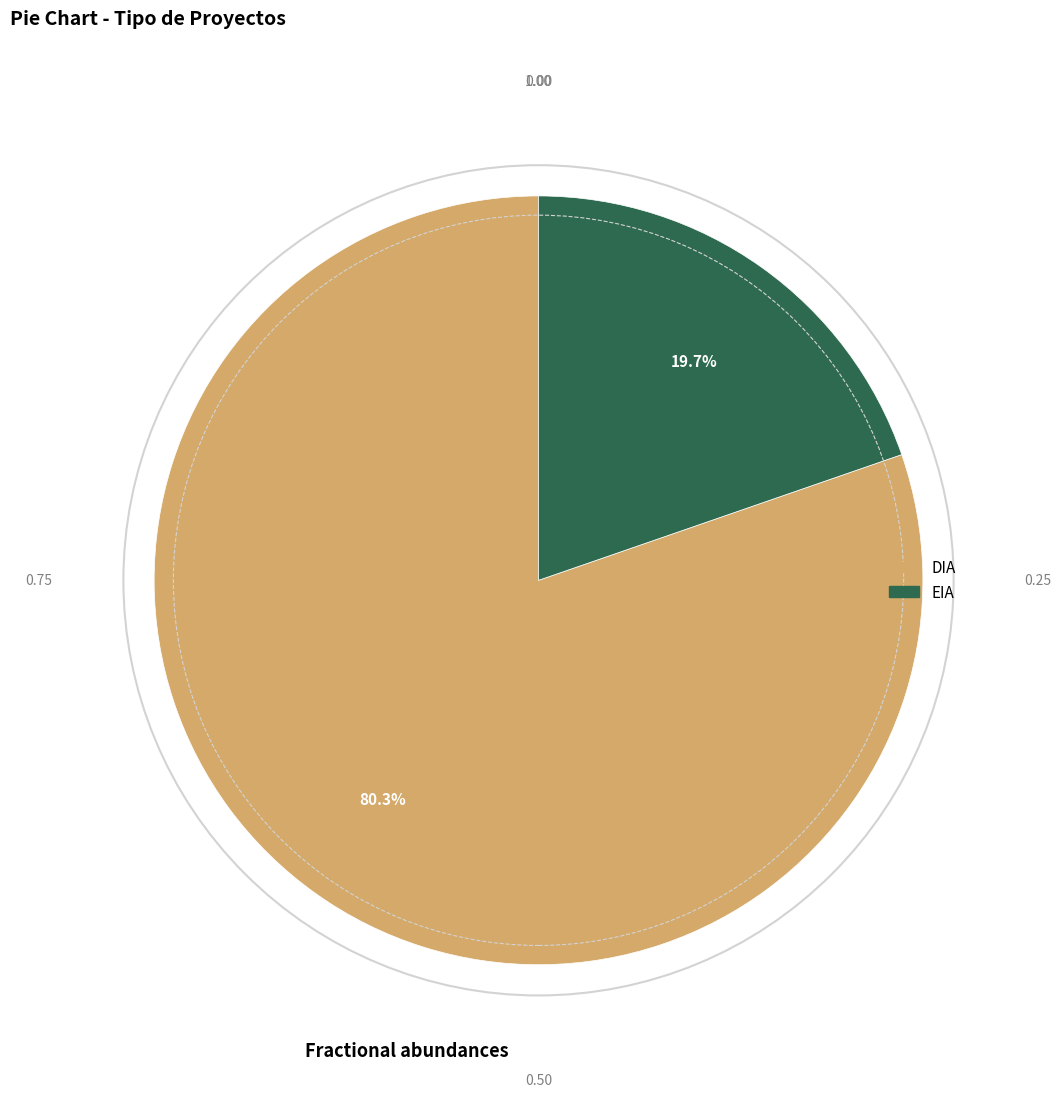

What is the ratio of the value at EIA to the value at DIA?

0.2